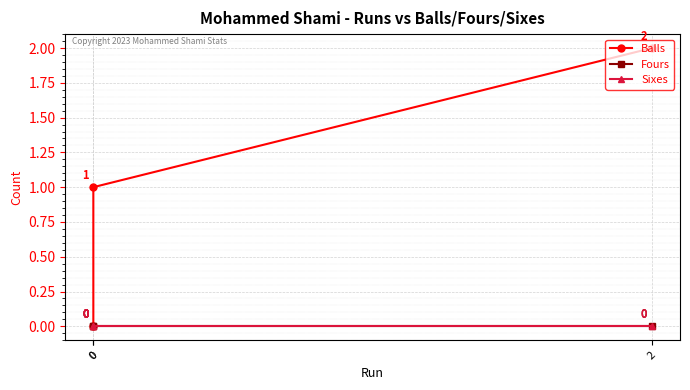

At which label does Balls first exceed 1?

2